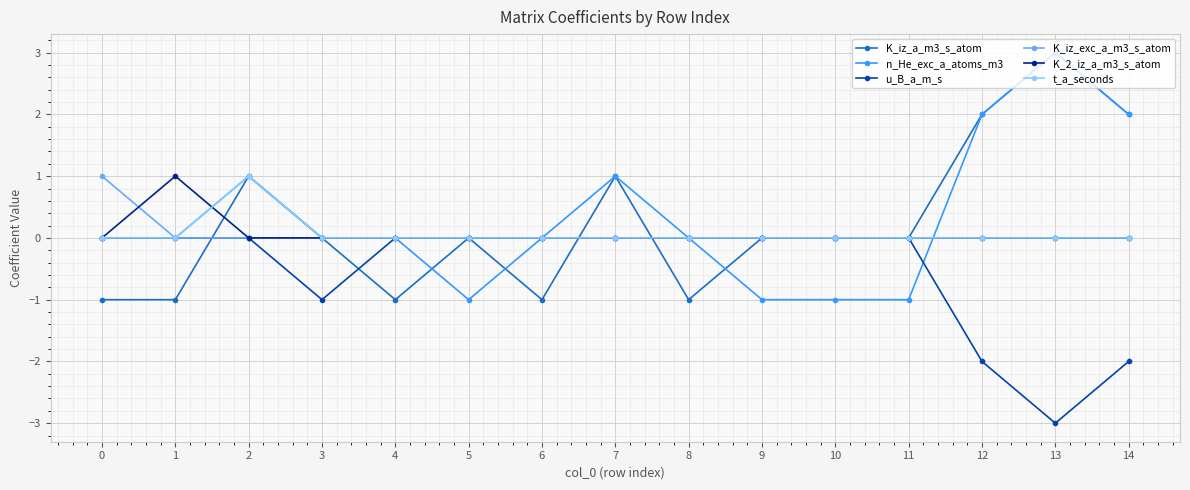

The value of K_iz_a_m3_s_atom at 3 is -2. True or false?

False